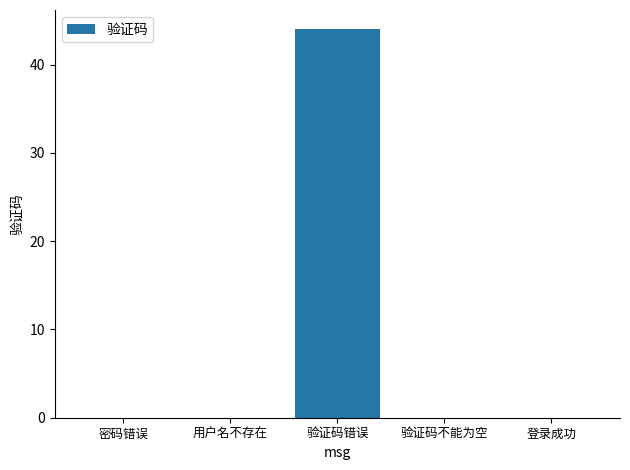

The chart shows a value of -17 at 验证码不能为空. True or false?

False